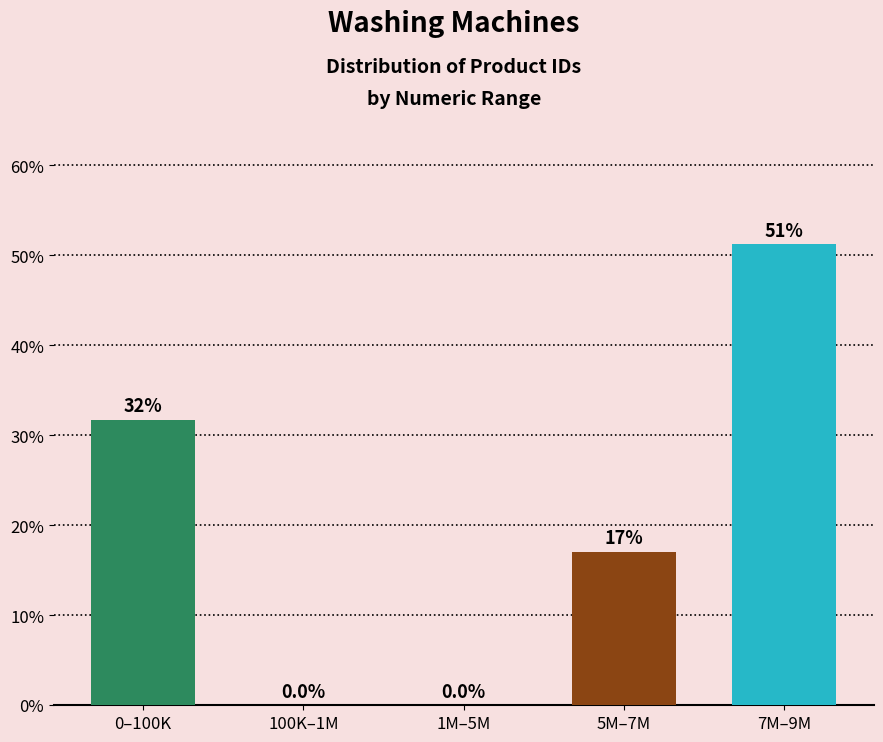

Reading left to right, transcribe all the data shown in this chart.

0–100K=31.7	100K–1M=0.0	1M–5M=0.0	5M–7M=17.1	7M–9M=51.2